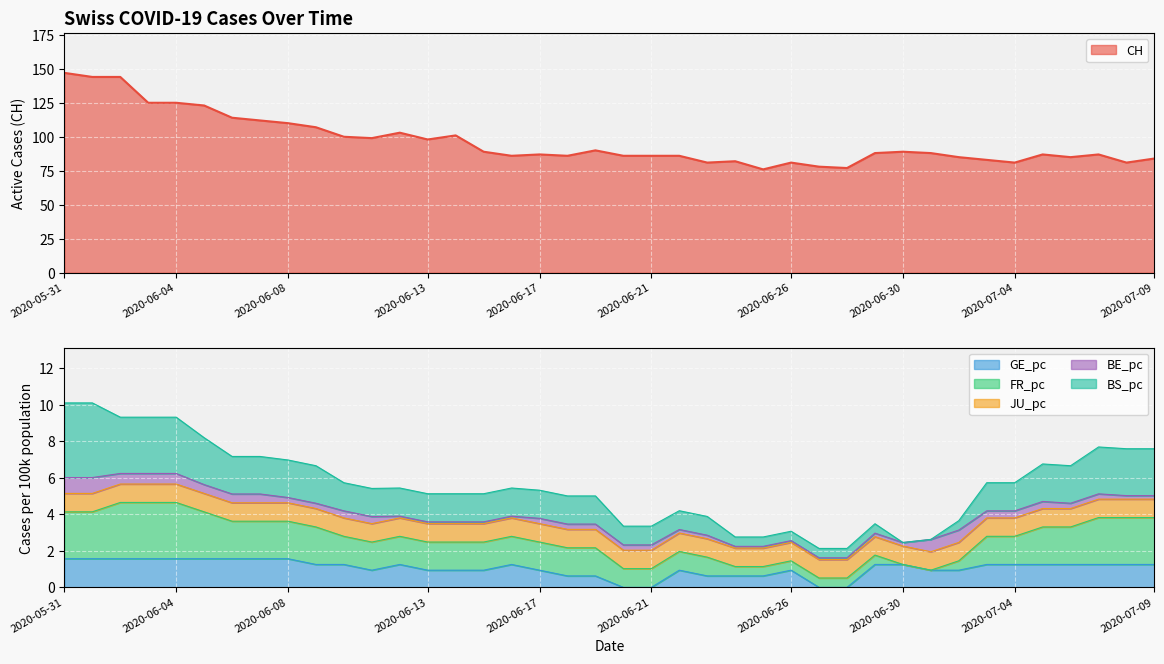

Is it true that GE_pc equals 0.0 at 2020-06-07?

False